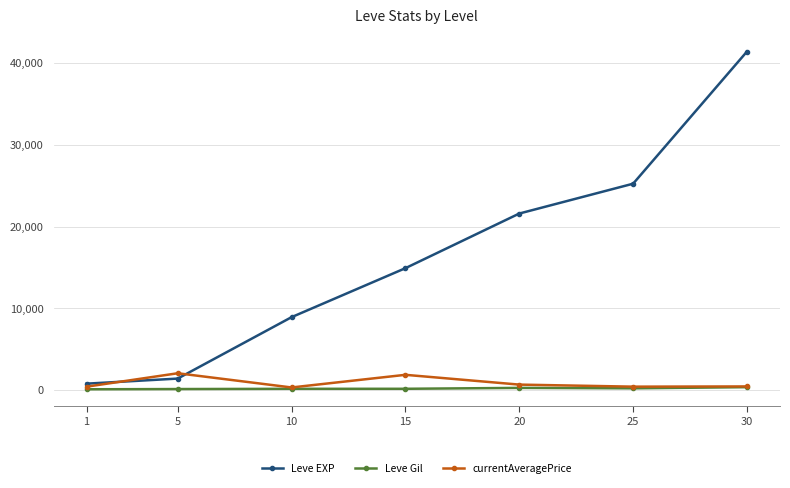

Where is the first local minimum for currentAveragePrice?

10